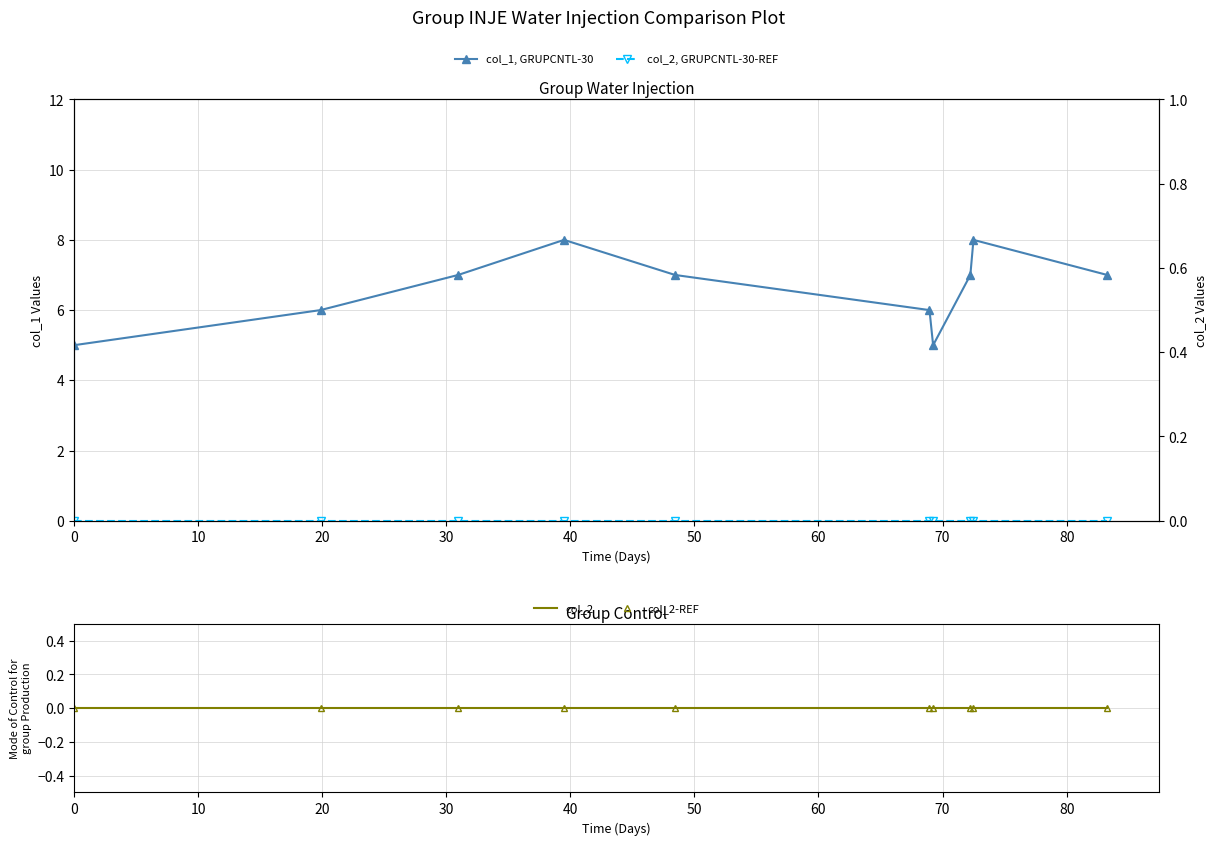

What is the difference between the second highest and second lowest values in the col_1, GRUPCNTL-30 series?

3